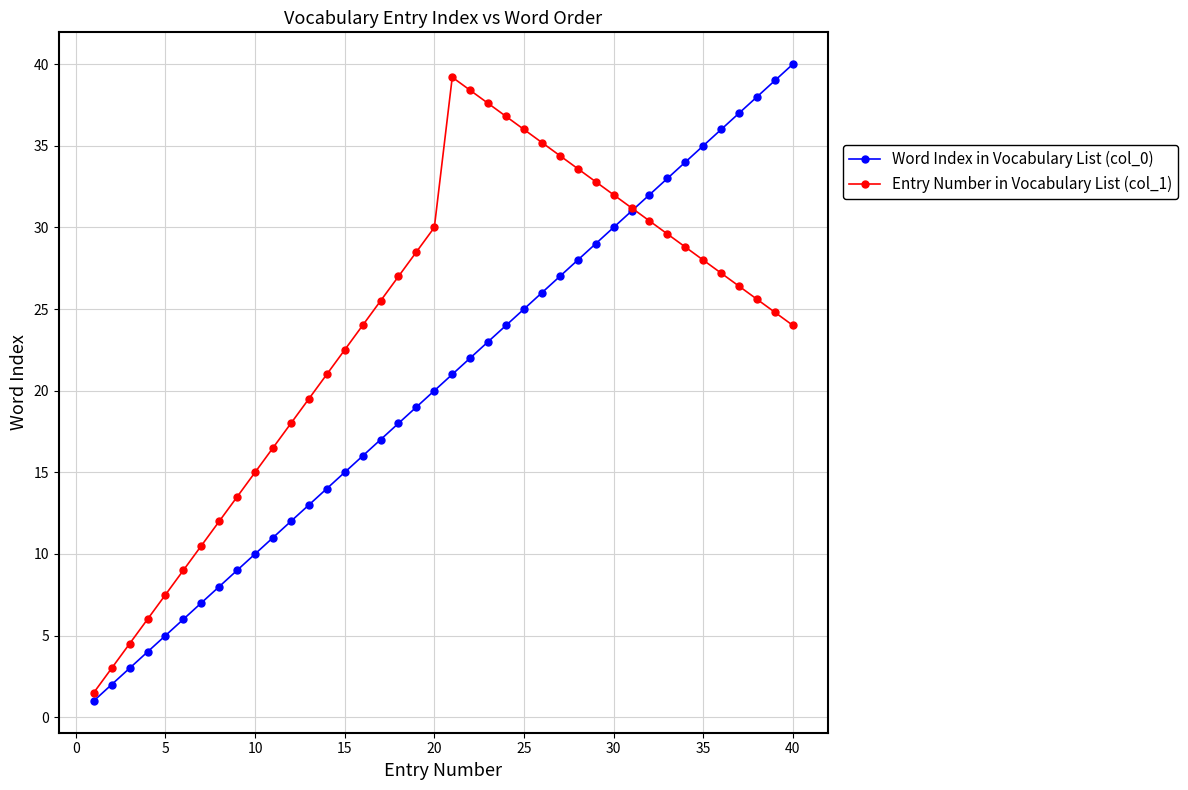

True or false: Word Index in Vocabulary List (col_0) has more than 1 points higher than both neighbors.

False